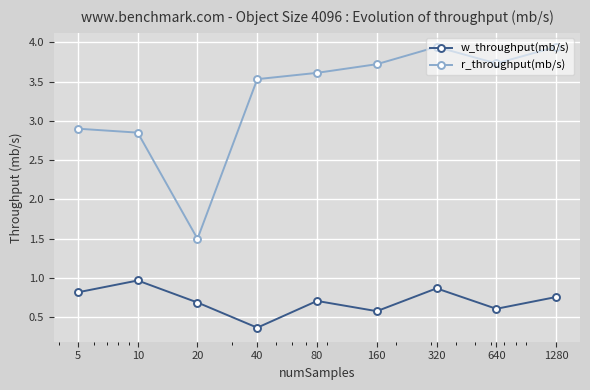

What is the smallest value displayed?

0.4